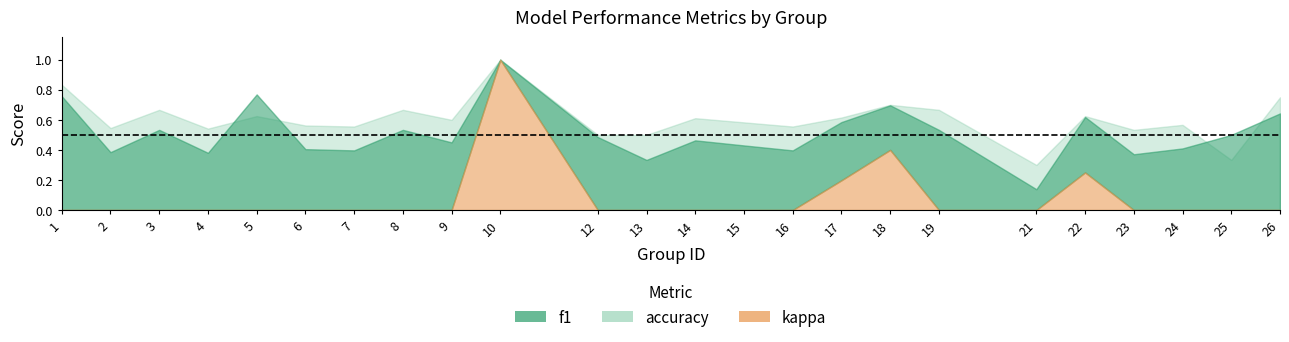

Reading left to right, what are all the values shown in this chart?

f1: 0.8	0.4	0.5	0.4	0.8	0.4	0.4	0.5	0.5	1.0	0.5	0.3	0.5	0.4	0.4	0.6	0.7	0.5	0.1	0.6	0.4	0.4	0.5	0.6
accuracy: 0.8	0.5	0.7	0.5	0.6	0.6	0.6	0.7	0.6	1.0	0.5	0.5	0.6	0.6	0.6	0.6	0.7	0.7	0.3	0.6	0.5	0.6	0.3	0.8
kappa: 0.0	0.0	0.0	0.0	0.0	0.0	0.0	0.0	0.0	1.0	0.0	0.0	0.0	0.0	0.0	0.2	0.4	0.0	0.0	0.2	0.0	0.0	0.0	0.0